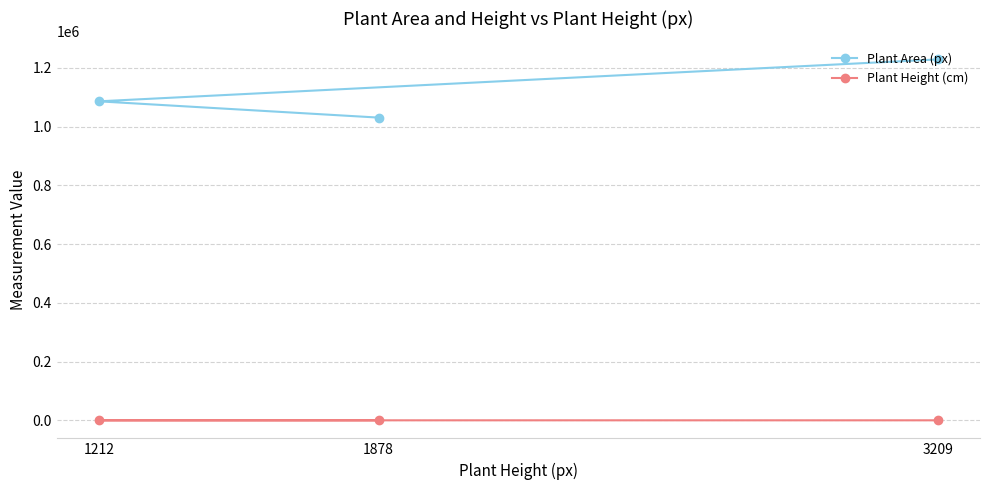

The Plant Area (px) series shows 1085968.5 at 1212. True or false?

True